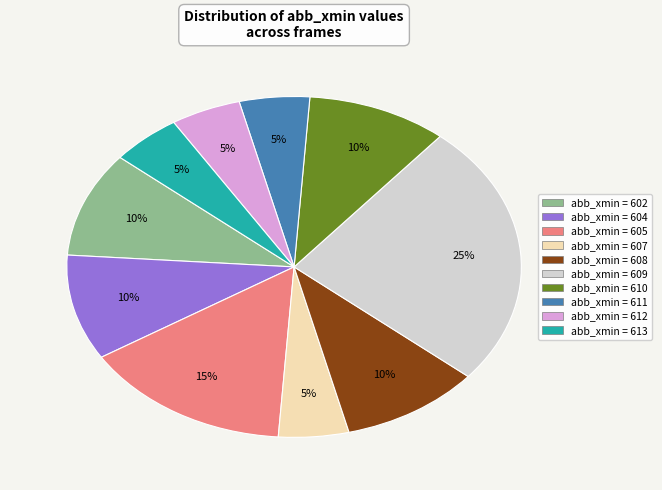

To the nearest percent, what is the average slice percentage?

10%